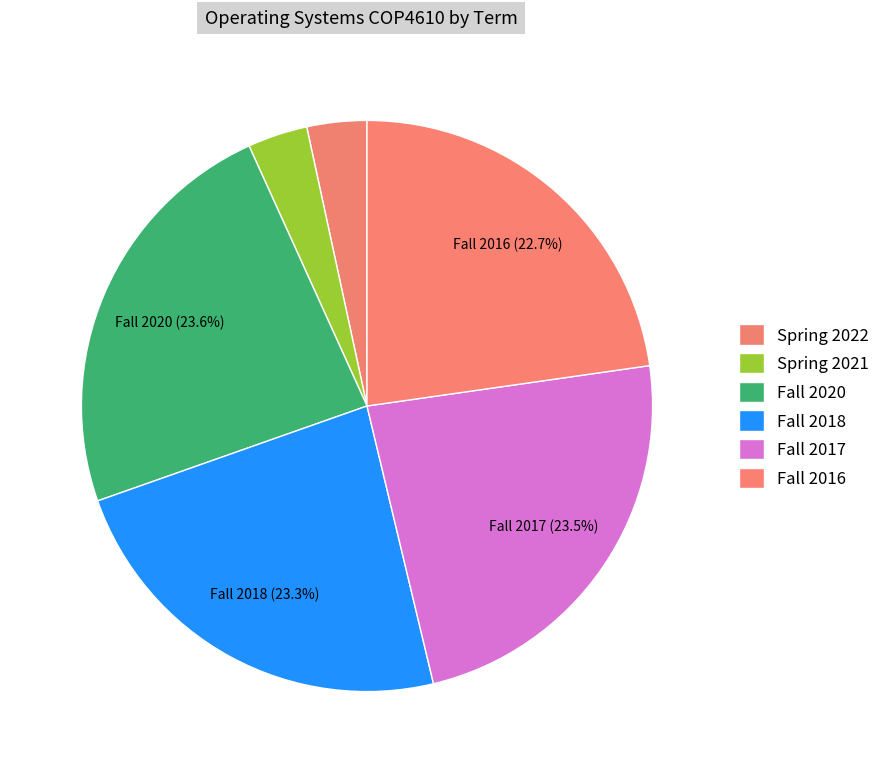

Is it true that Fall 2016 is 14% of the pie?

False